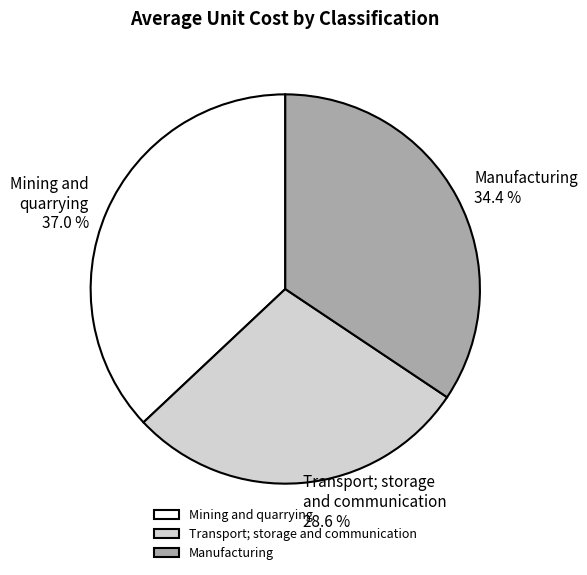

Between Transport; storage and communication and Manufacturing, which is larger?

Manufacturing